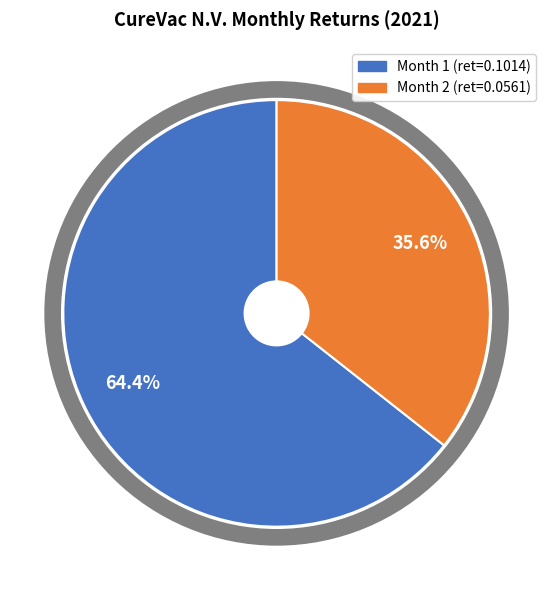

Is there a majority slice in this chart?

Yes